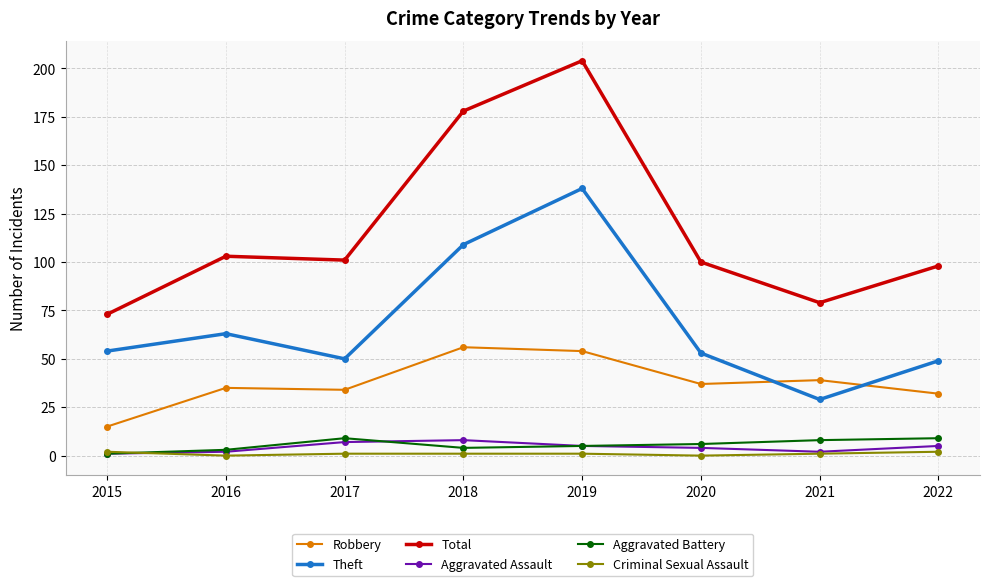

How many interior local valleys does the Total series have?

2